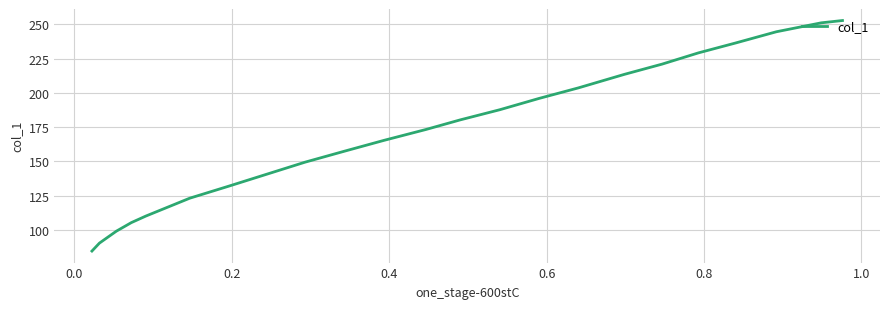

What is the difference between the maximum and second lowest values?

162.3